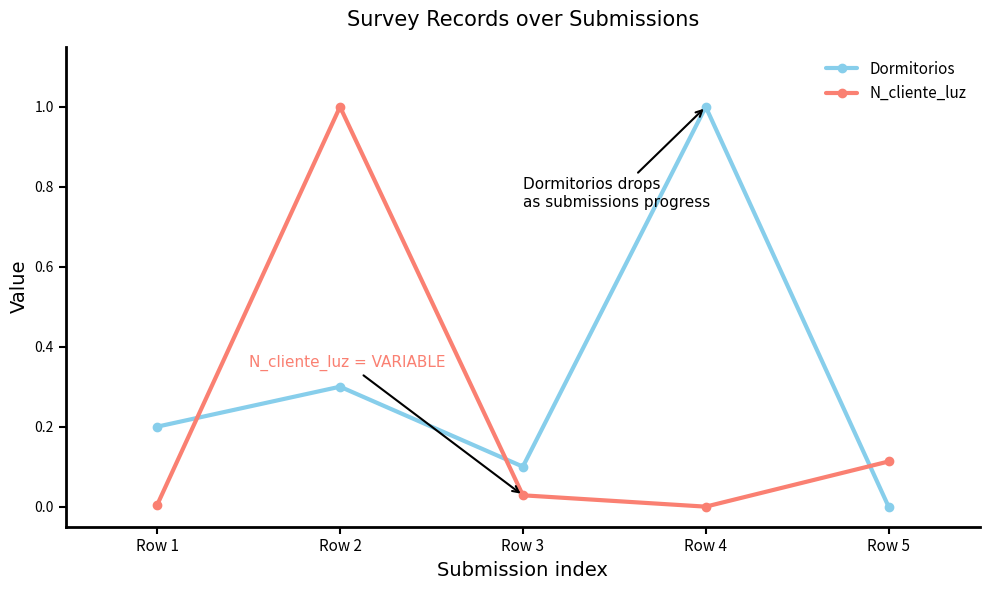

At Row 5, list the series in order from smallest to largest.

Dormitorios, N_cliente_luz